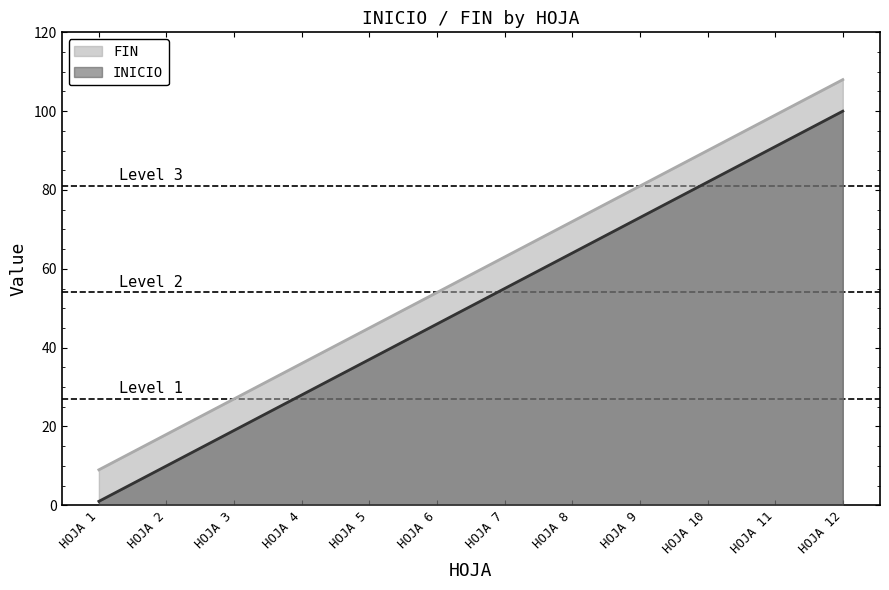

How many series are shown in this chart?

2